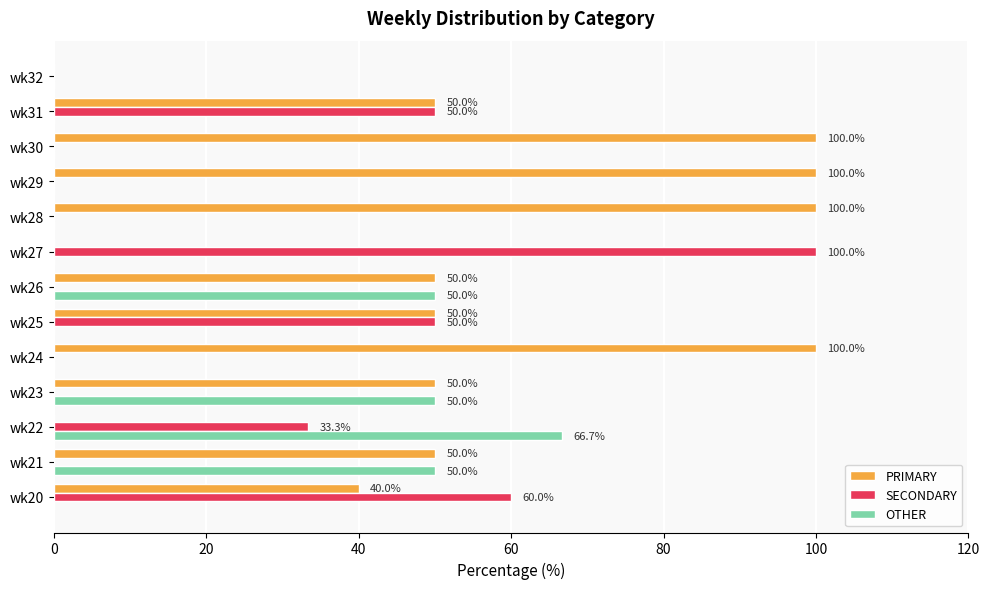

What is the sum of the SECONDARY values at wk27 and wk21?

100.0